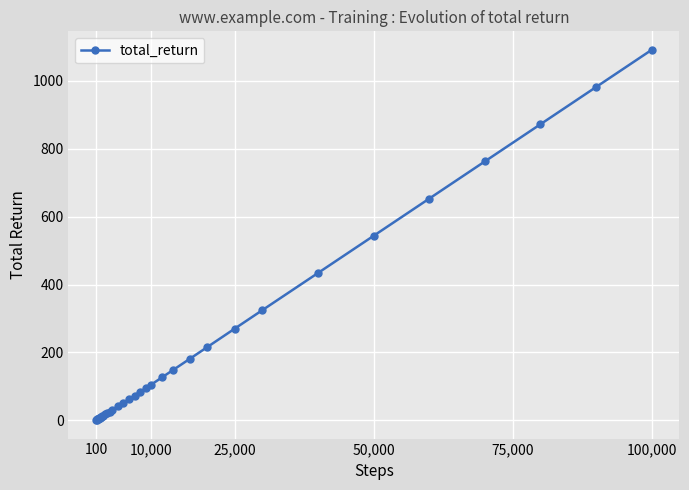

What is the difference between the maximum and minimum values?

1089.9